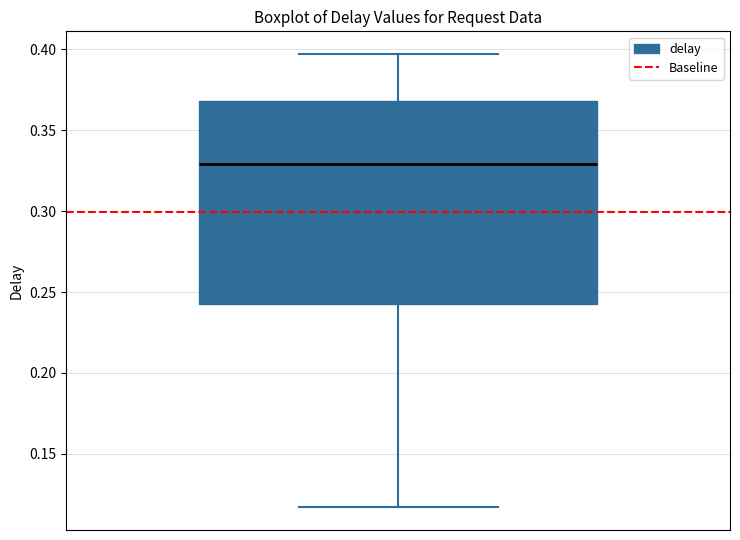

Where does the median line of the box sit on the y-axis? The values are not printed on the chart, so give them approximately, as read against the axis.

0.330